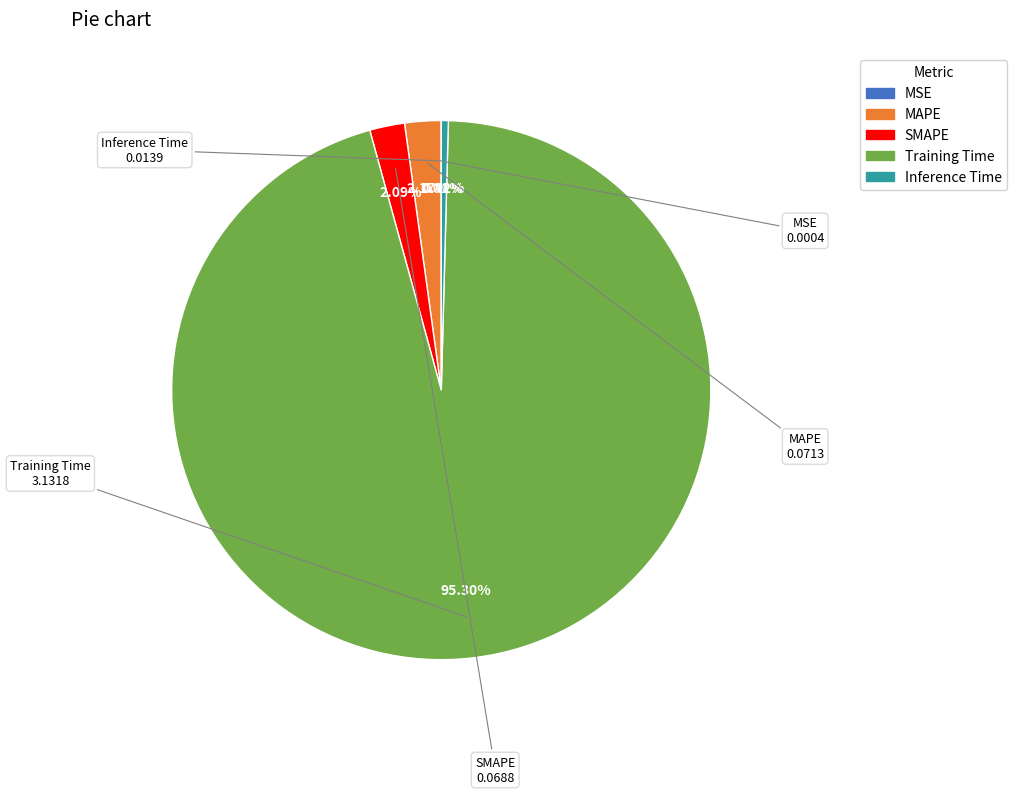

Is the sum of Inference Time and Training Time greater than half?

Yes